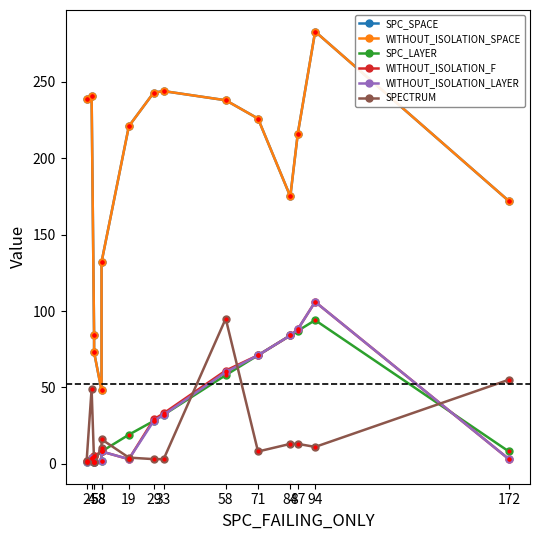

What is the highest value of the SPC_LAYER series?

94